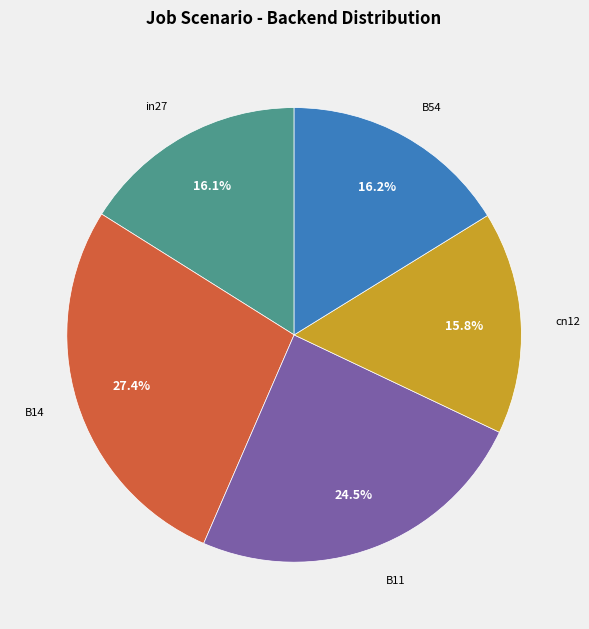

Does any single category account for the majority?

No